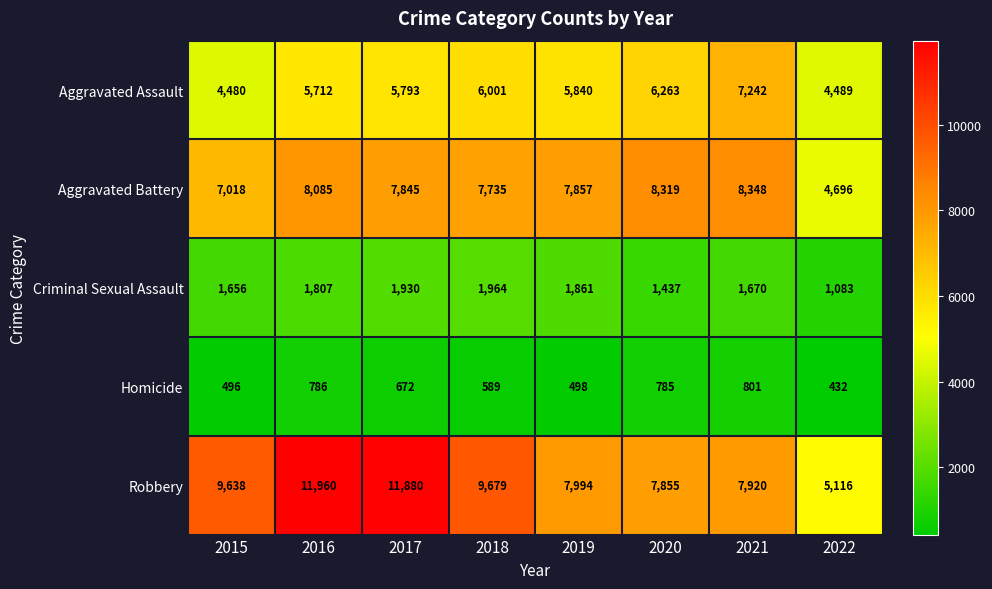

The Aggravated Assault series shows 5793 at 2017. True or false?

True